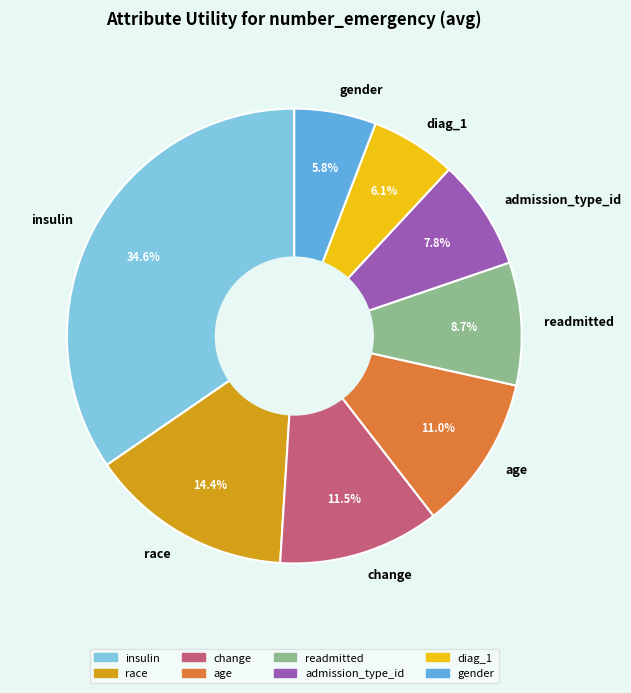

True or false: race accounts for 14% of the total.

True